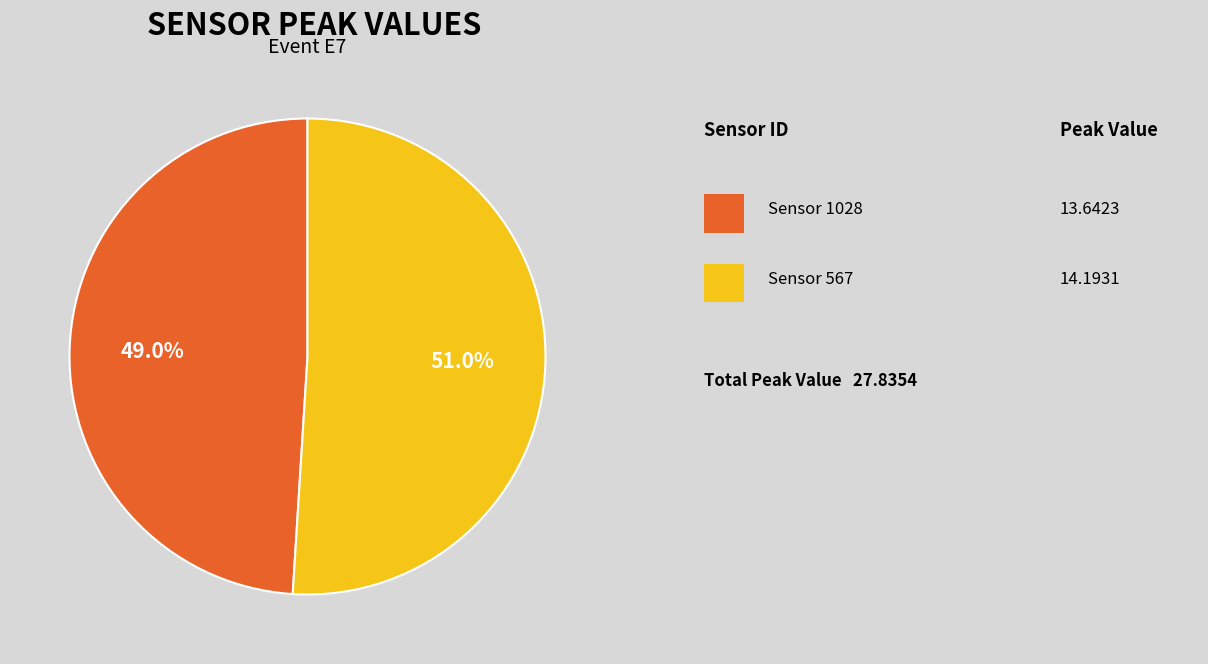

Is there a majority slice in this chart?

Yes